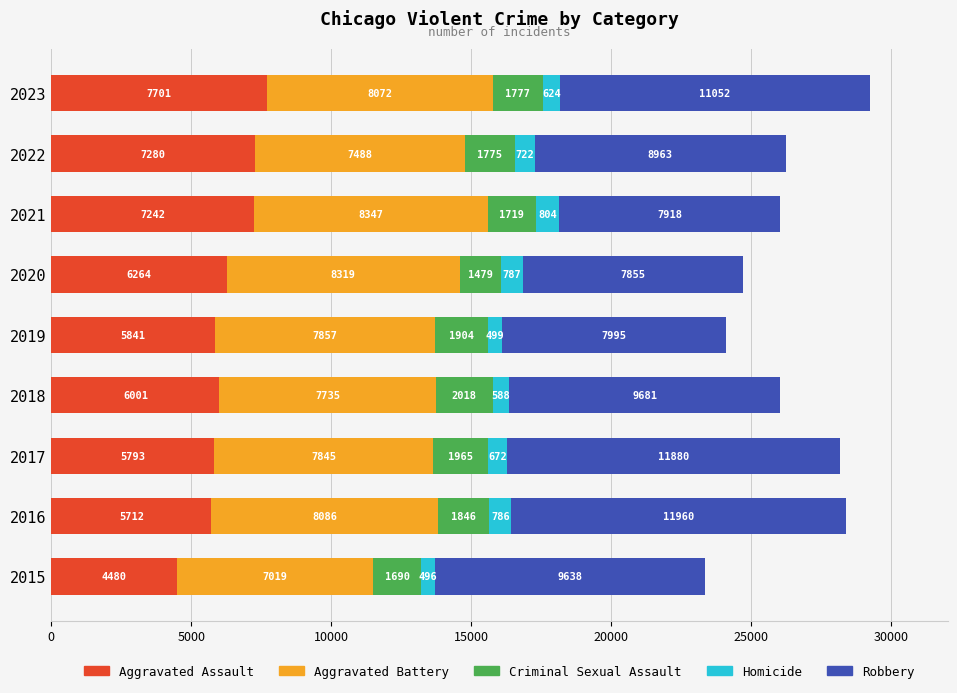

At which category is the sum across all series the highest?

2023